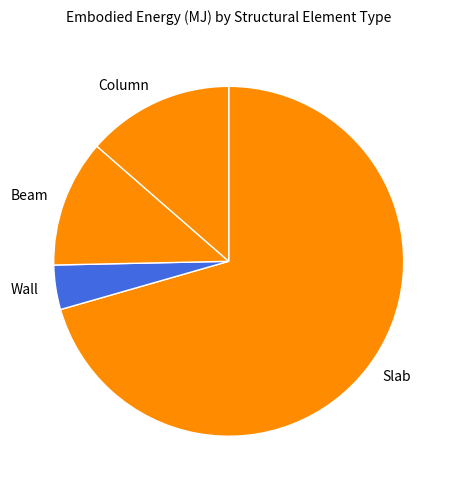

What is the smallest slice in the pie chart?

Wall